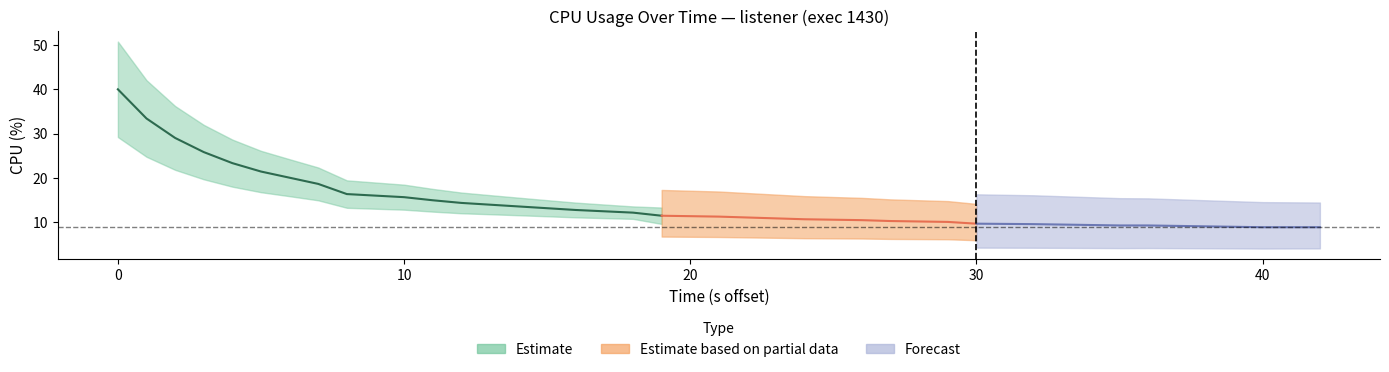

Is it true that the value at 23 is 17.4?

False